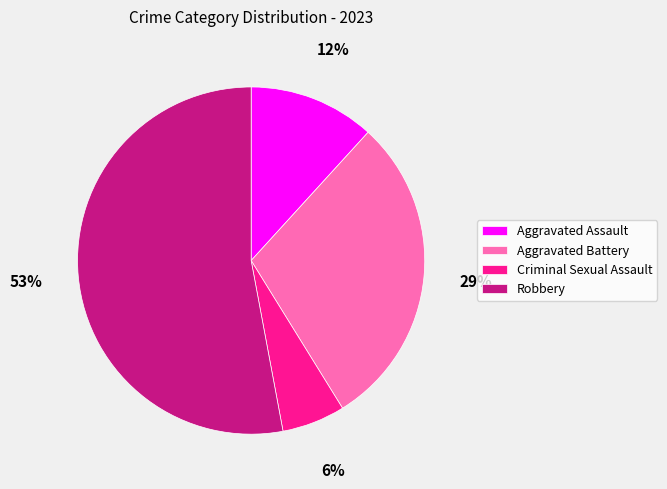

What percentage is the Criminal Sexual Assault slice, to the nearest percent?

6%